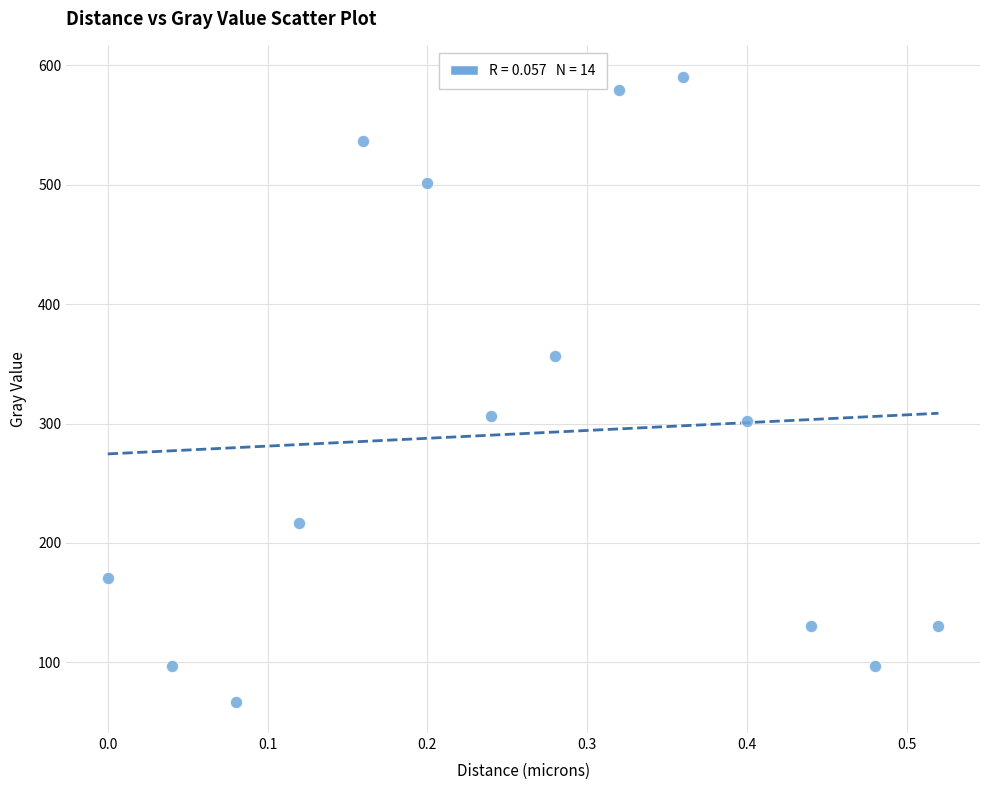

What is the range of Y values (max minus min)?

523.3